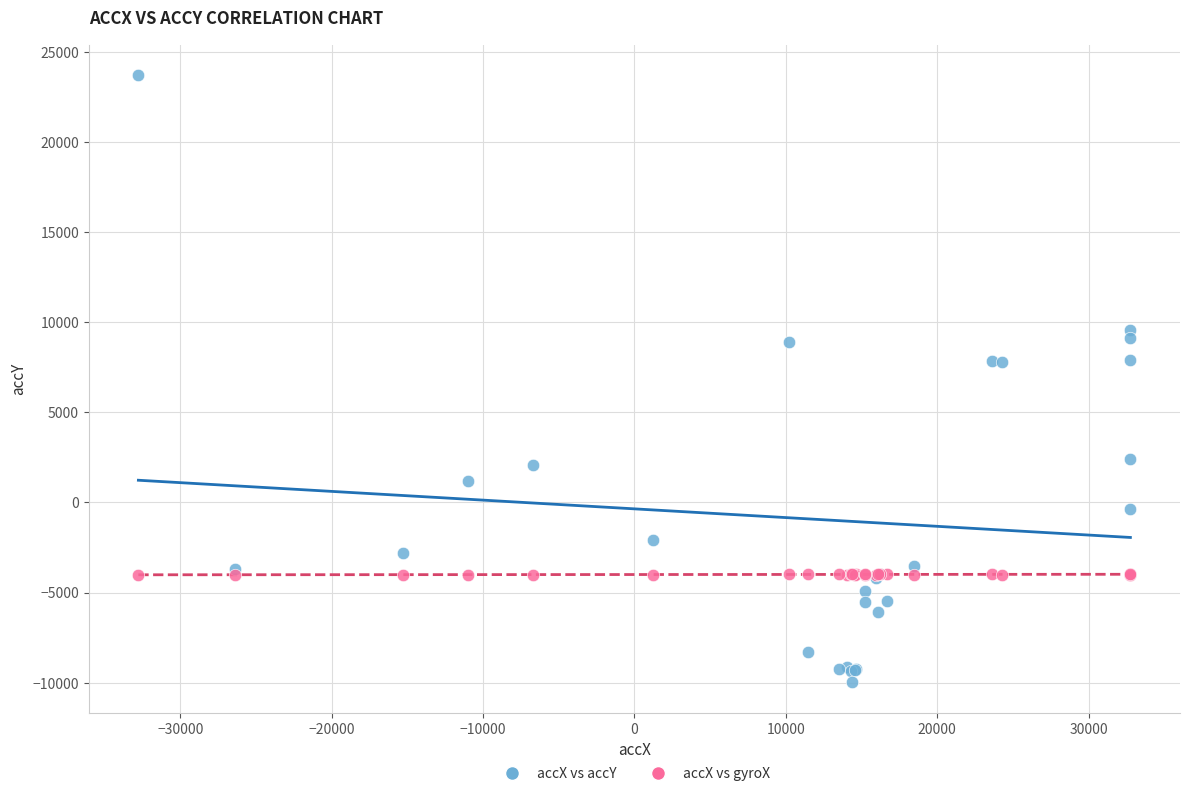

Which series contains the lowest Y value?

accX vs accY